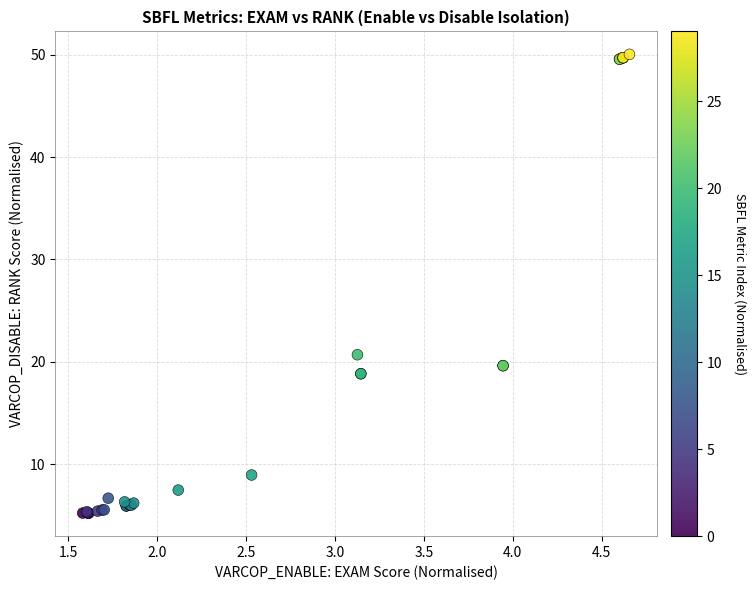

What Y value in the scatter plot is closest to 27?

20.7